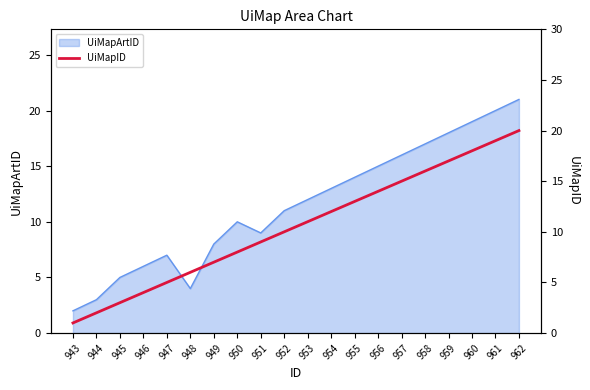

What is the difference between the maximum and minimum values?

19